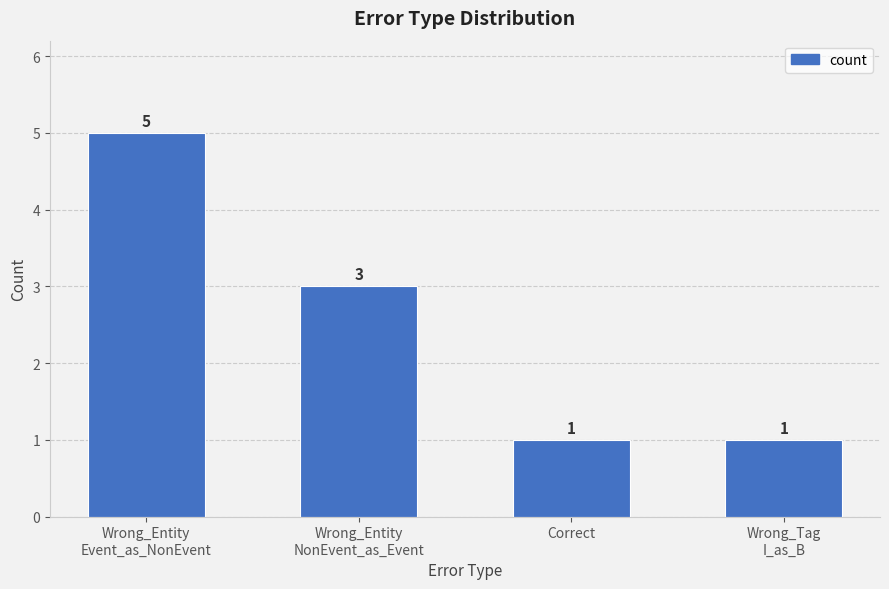

At which label is the value closest to 3?

Wrong_Entity
NonEvent_as_Event